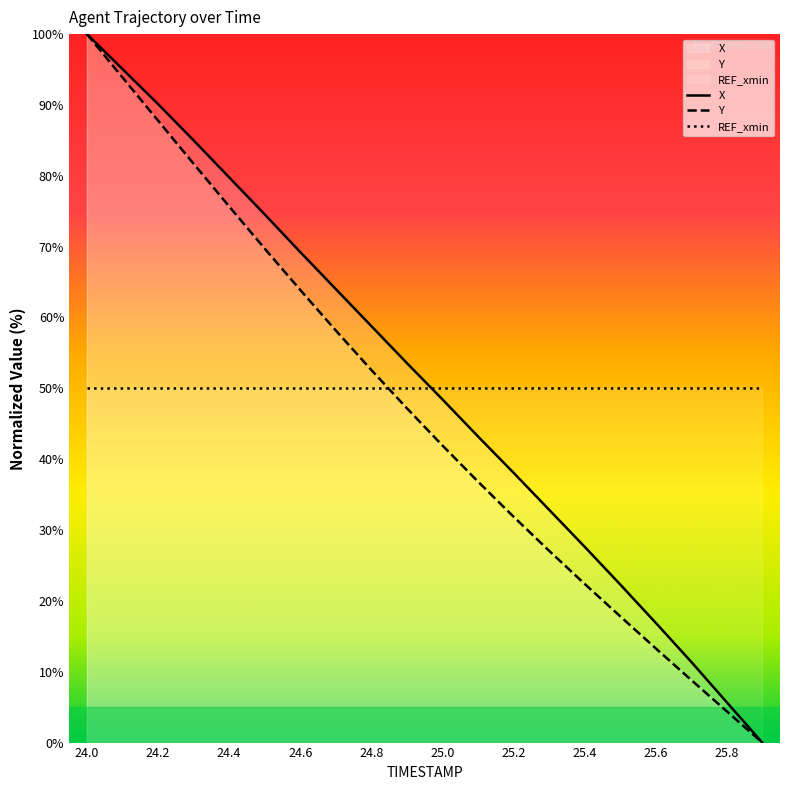

The value of Y at 24.1 is 93.9. True or false?

True